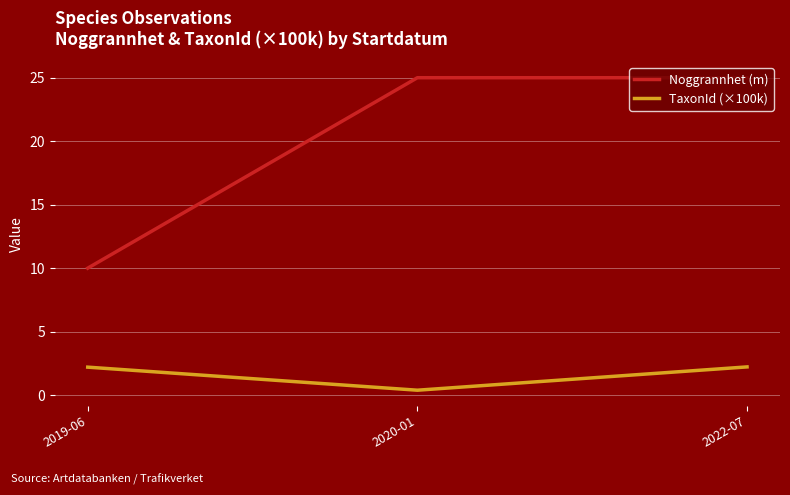

Rank the series by their average value, from lowest to highest.

TaxonId (×100k), Noggrannhet (m)